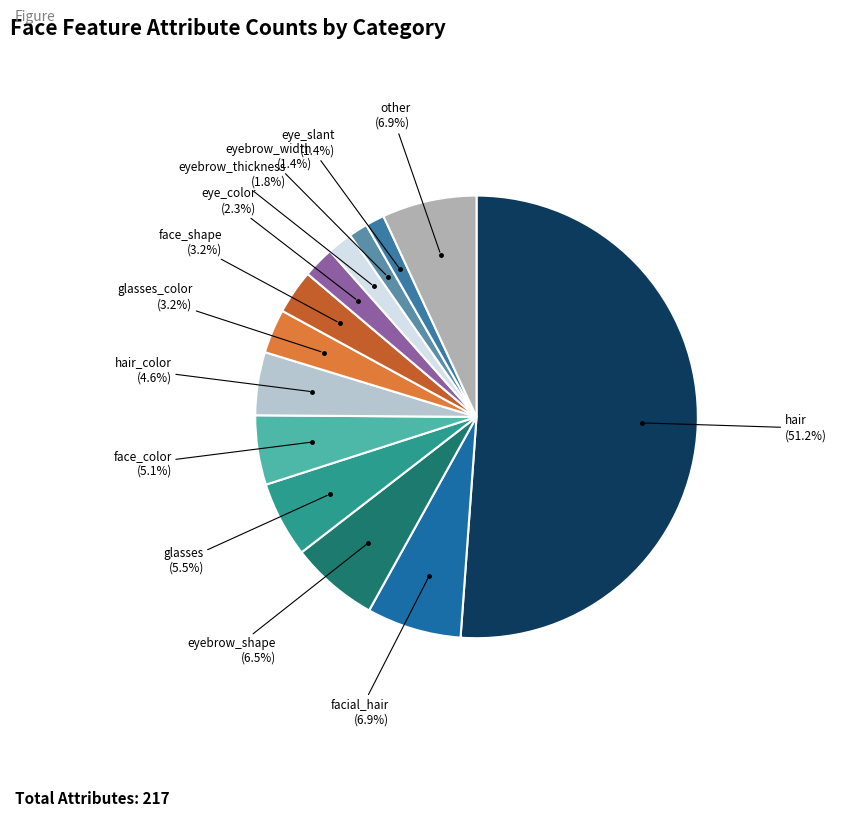

Count the number of slices in the pie.

13